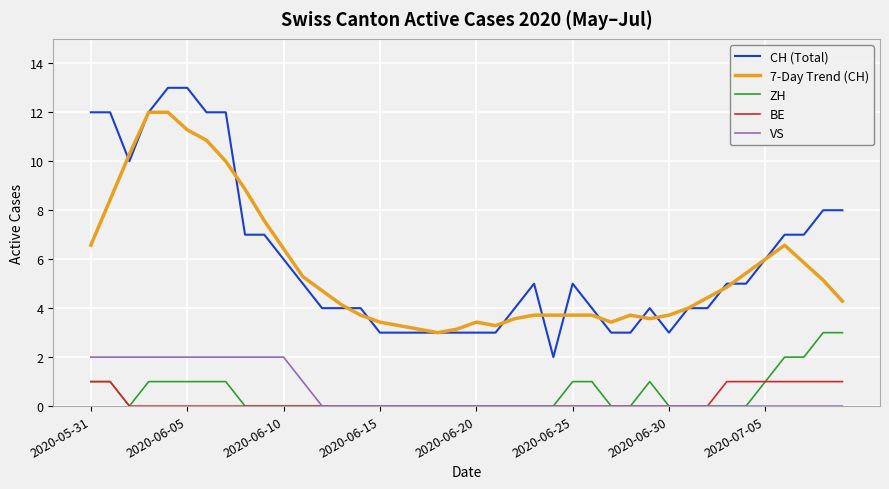

True or false: VS and CH (Total) intersect in this chart.

False